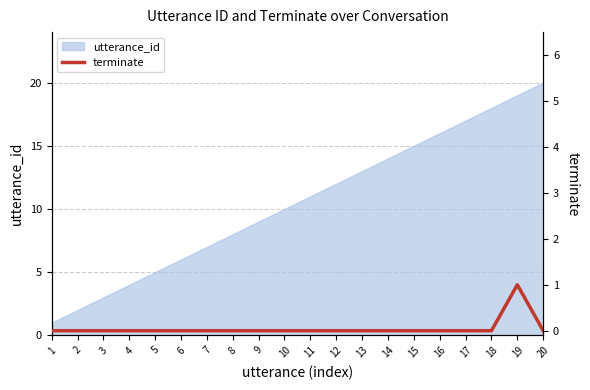

List the labels in order of utterance_id value, smallest first.

1, 2, 3, 4, 5, 6, 7, 8, 9, 10, 11, 12, 13, 14, 15, 16, 17, 18, 19, 20